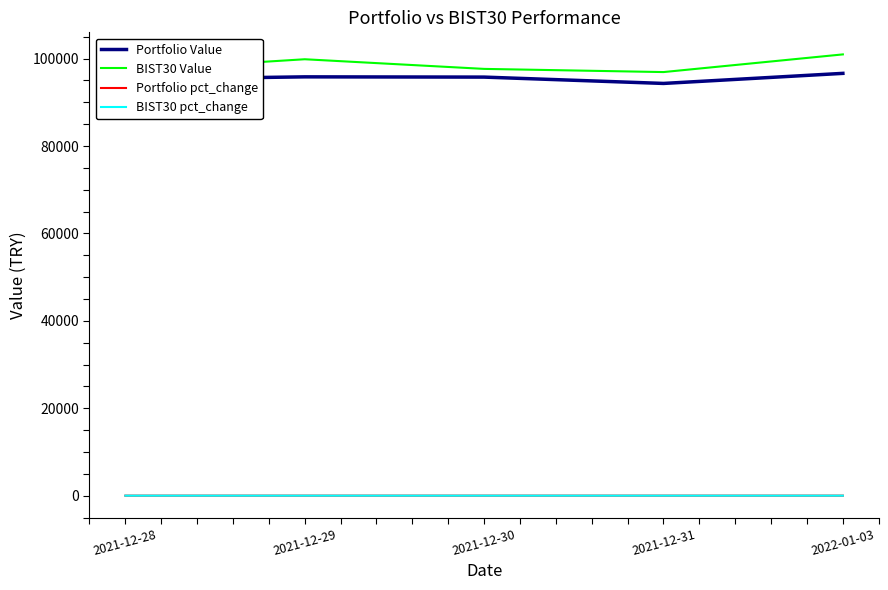

Which series changed the most between 2021-12-28 and 2021-12-29?

BIST30 Value